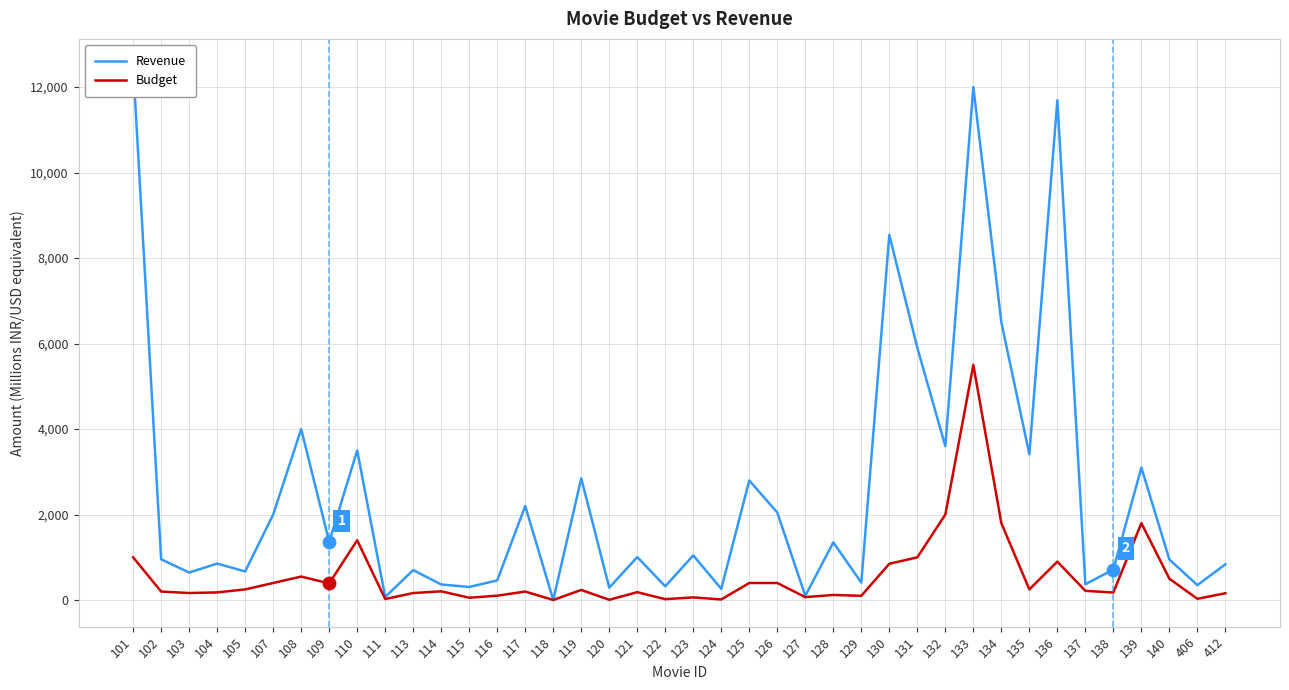

Is the value of Revenue at 129 greater than the value of Budget at 132?

No